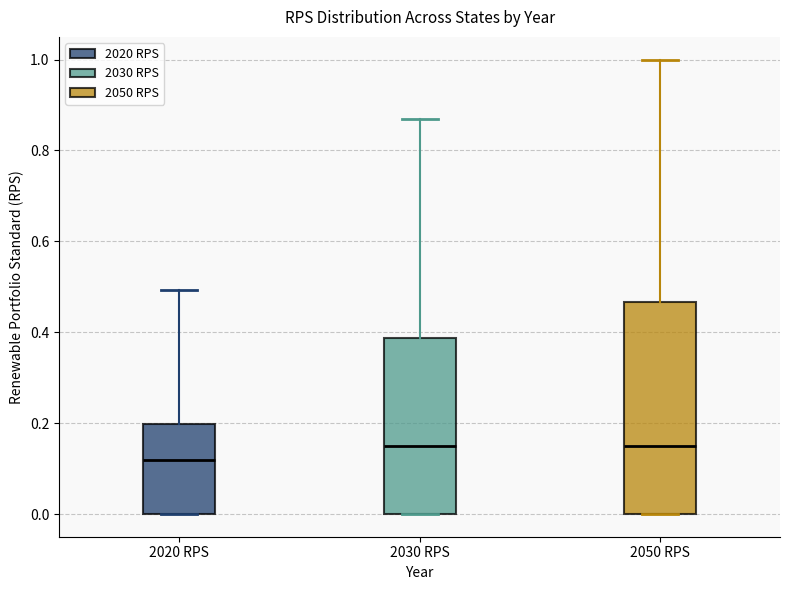

Which box's median line is the lowest?

2020 RPS